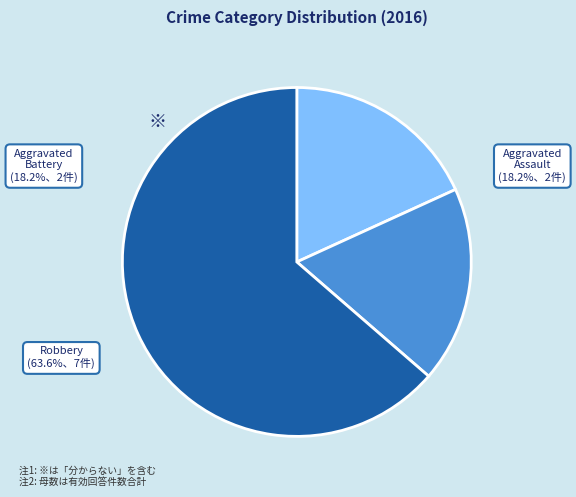

To the nearest percent, what is the combined percentage of Aggravated Battery and Aggravated Assault?

36%